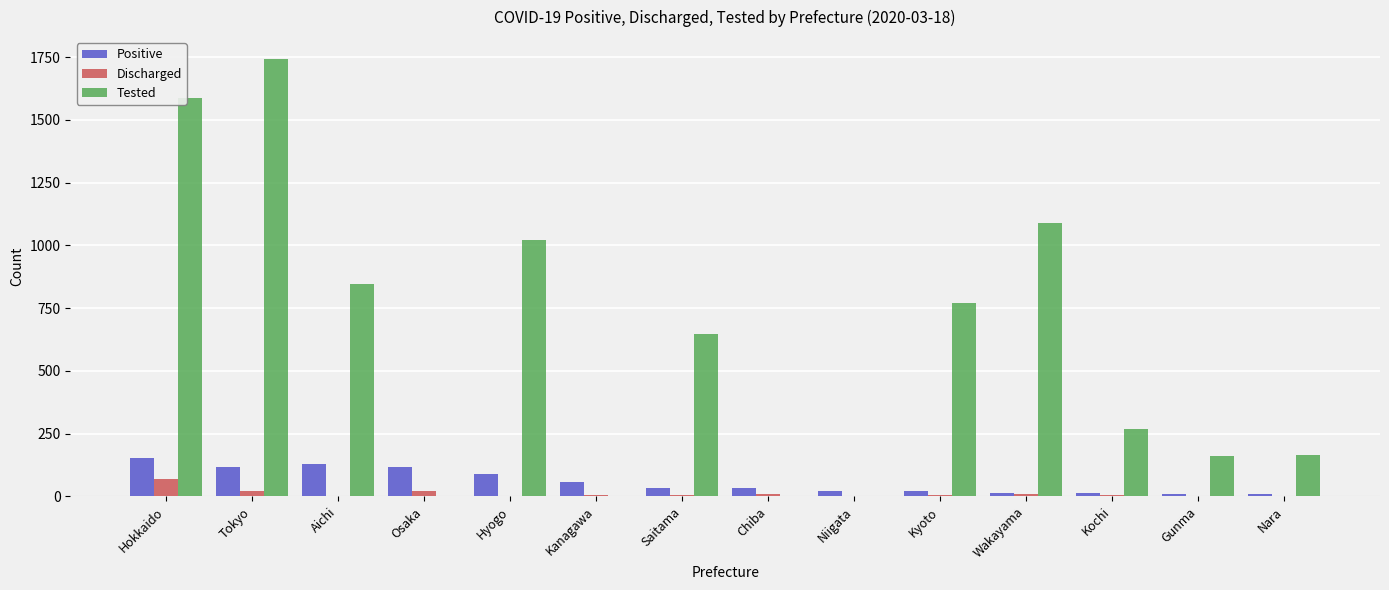

At which label does Tested first exceed 646?

Hokkaido